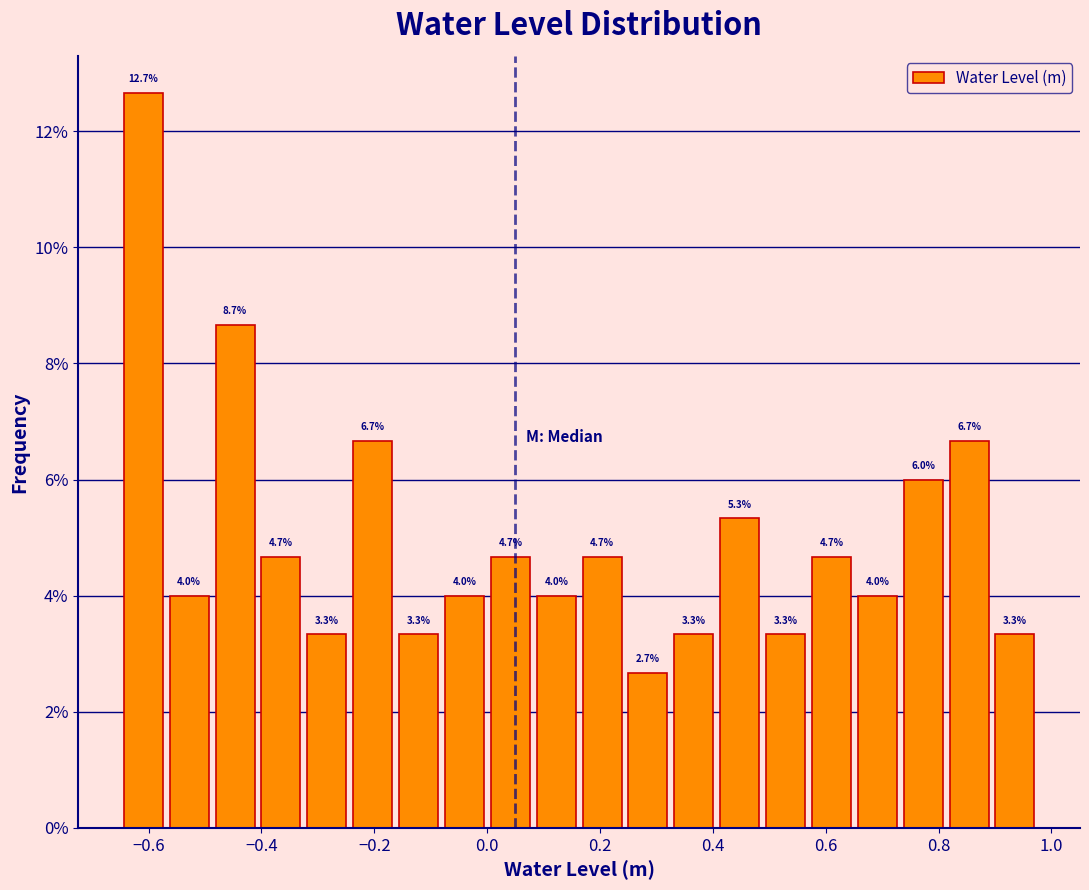

Reading left to right, list every bar in this chart as the range it spans on the x-axis followed by its height. The bar edges are not printed on the chart, so give them approximately, as read against the axis.

-0.64 to -0.56: 12.7
-0.56 to -0.48: 4.0
-0.48 to -0.40: 8.7
-0.40 to -0.32: 4.7
-0.32 to -0.24: 3.3
-0.24 to -0.16: 6.7
-0.16 to -0.08: 3.3
-0.08 to 0.00: 4.0
0.00 to 0.08: 4.7
0.08 to 0.16: 4.0
0.16 to 0.24: 4.7
0.24 to 0.32: 2.7
0.32 to 0.40: 3.3
0.40 to 0.48: 5.3
0.48 to 0.56: 3.3
0.56 to 0.66: 4.7
0.66 to 0.74: 4.0
0.74 to 0.82: 6.0
0.82 to 0.90: 6.7
0.90 to 0.98: 3.3